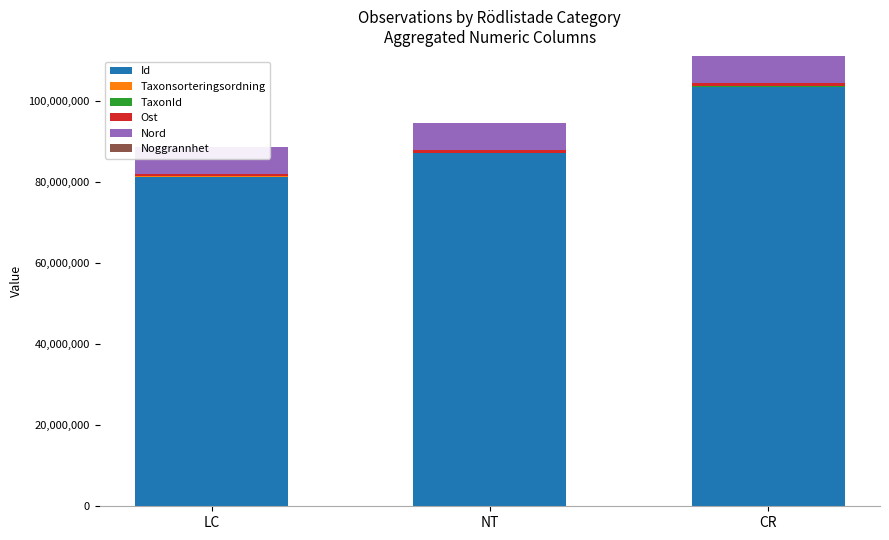

At which label does Nord reach its peak?

CR